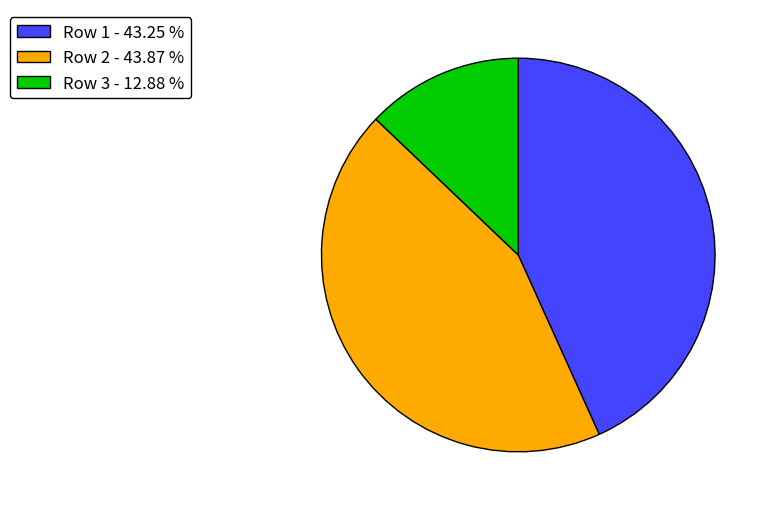

How many slices are in this pie chart?

3